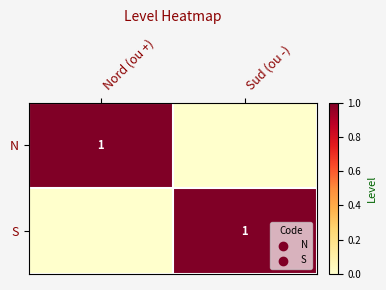

The N series shows 1 at Nord (ou +). True or false?

True